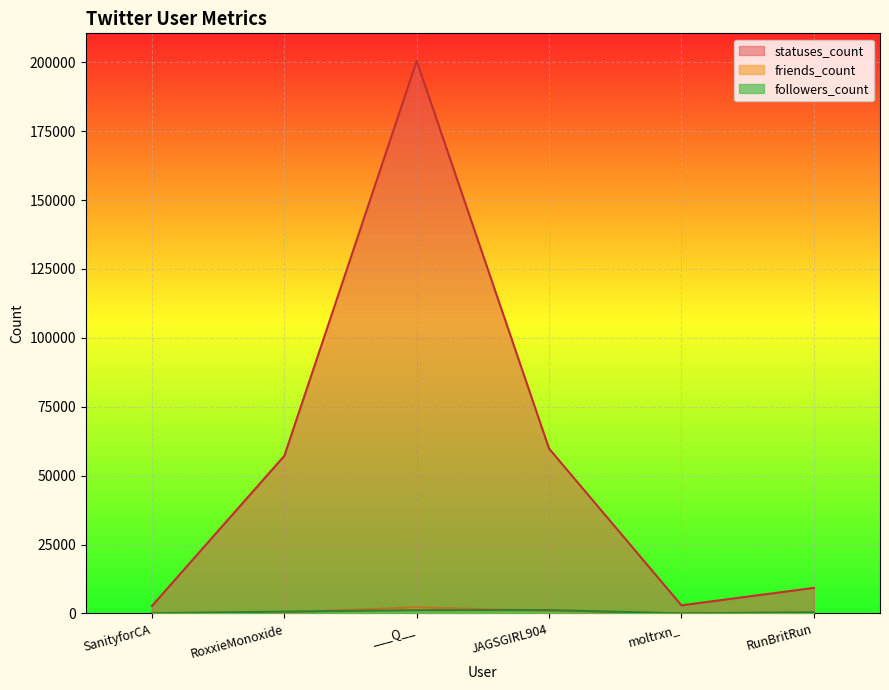

What position from the right is JAGSGIRL904?

3